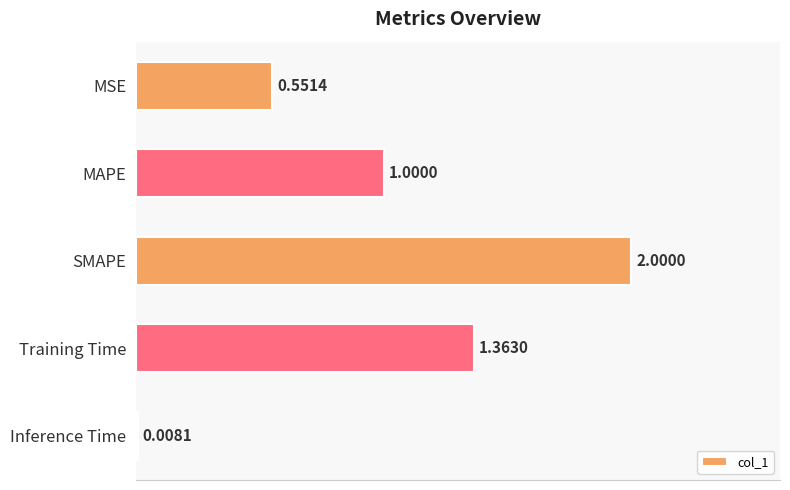

Count the number of values greater than 1.

3